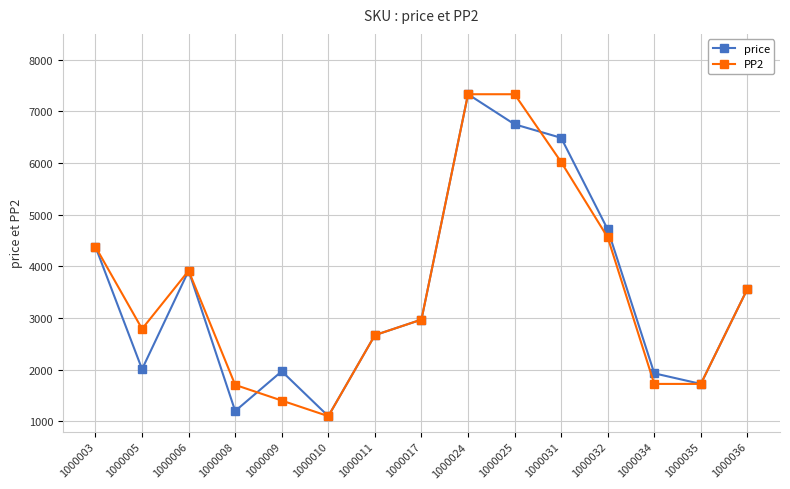

What is the difference between the maximum and minimum values in the price series?

6231